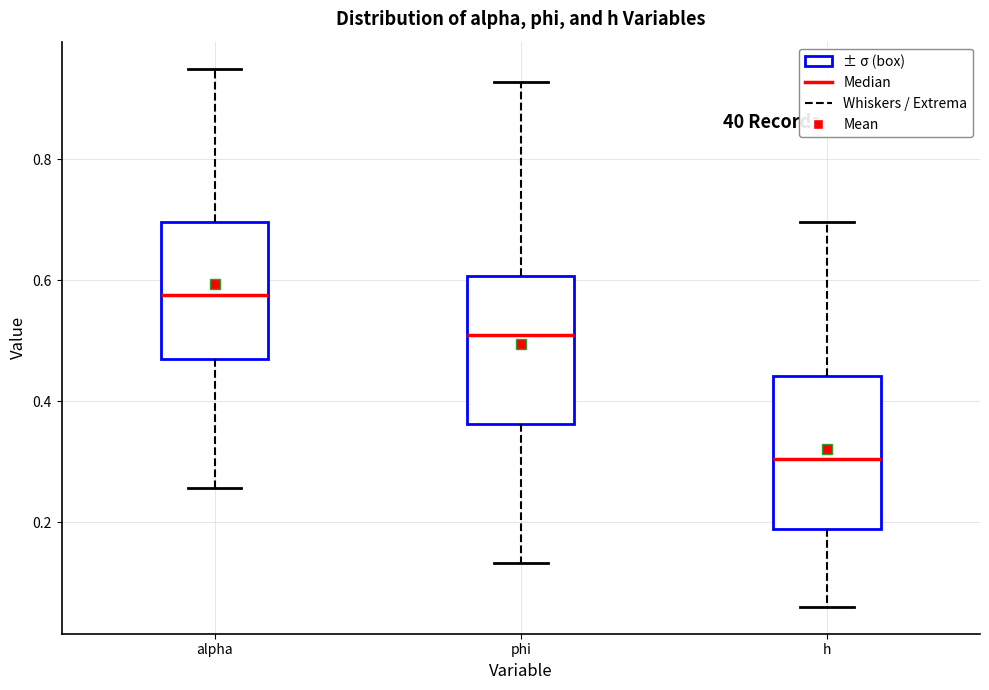

Where does the lower whisker of the box for h end on the y-axis? The values are not printed on the chart, so give them approximately, as read against the axis.

0.06